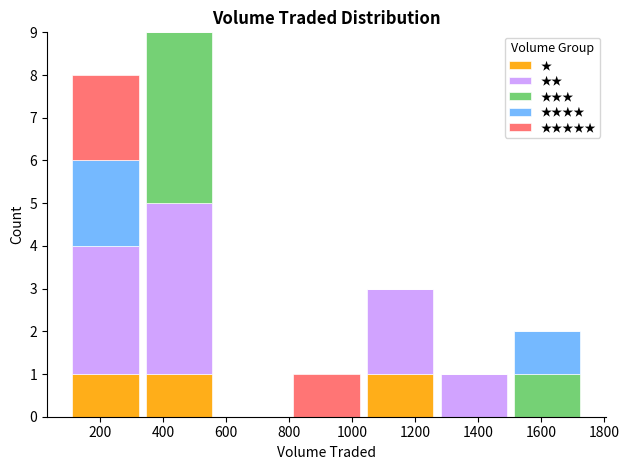

Which range on the x-axis has the tallest stacked bar (by total height)?

340 to 560